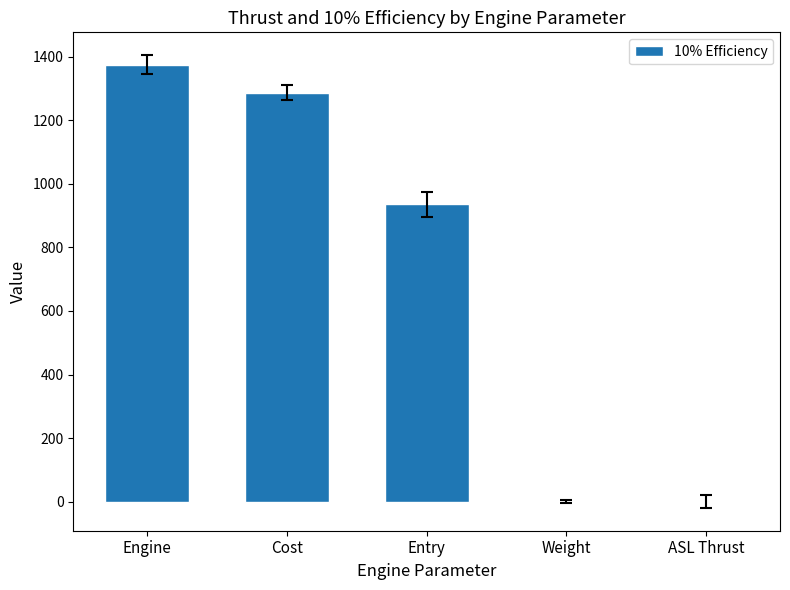

What is the difference between the values at Entry and Weight?

935